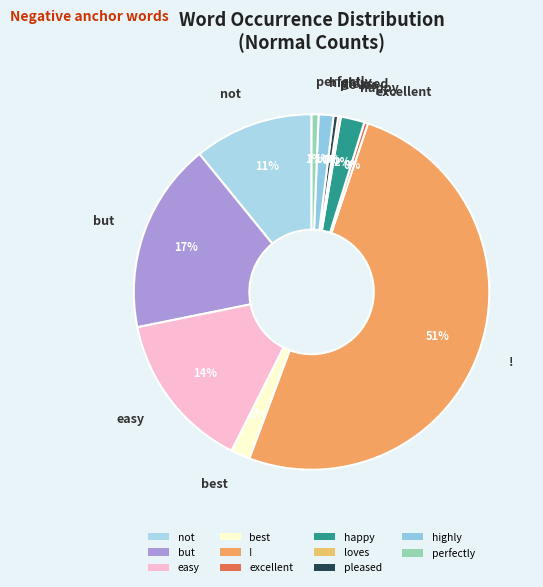

Does perfectly account for over 50% of the chart?

No